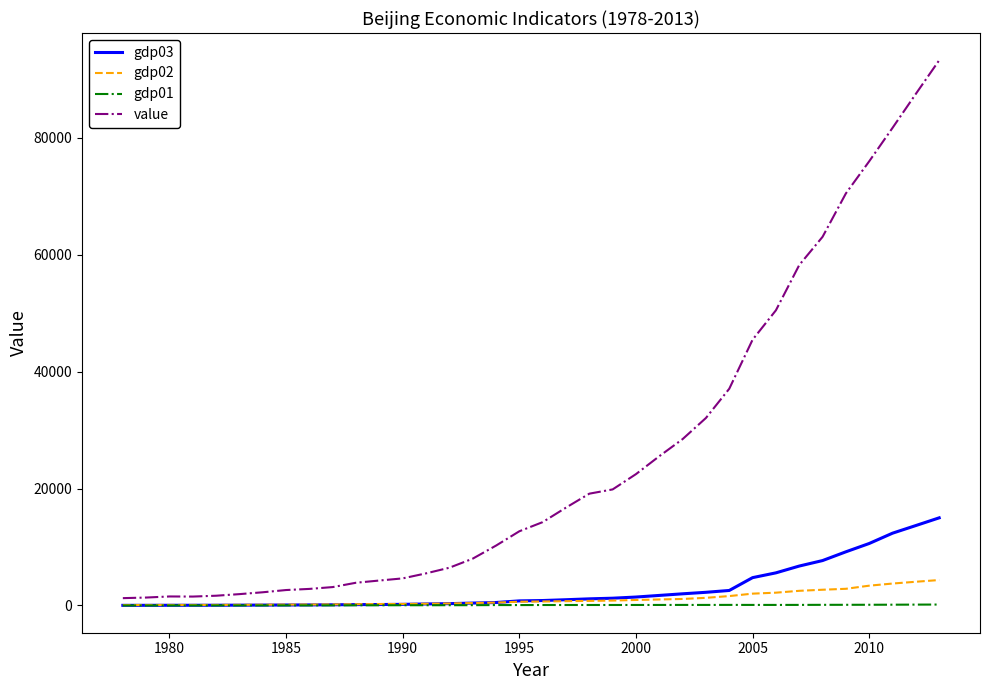

In value, how many points are higher than both neighbors (excluding endpoints)?

1